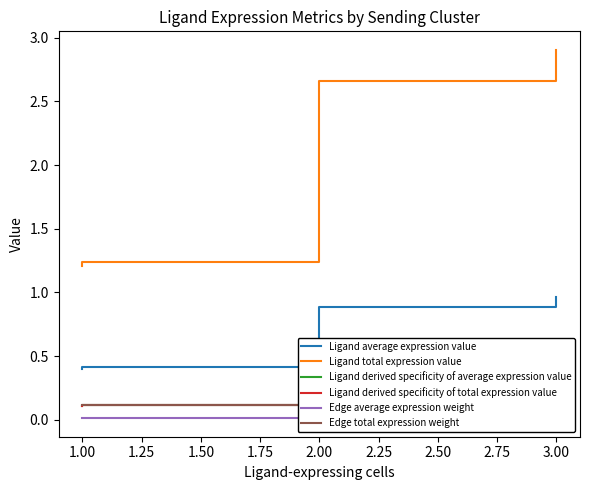

True or false: Ligand total expression value and Ligand derived specificity of total expression value cross at least once.

False